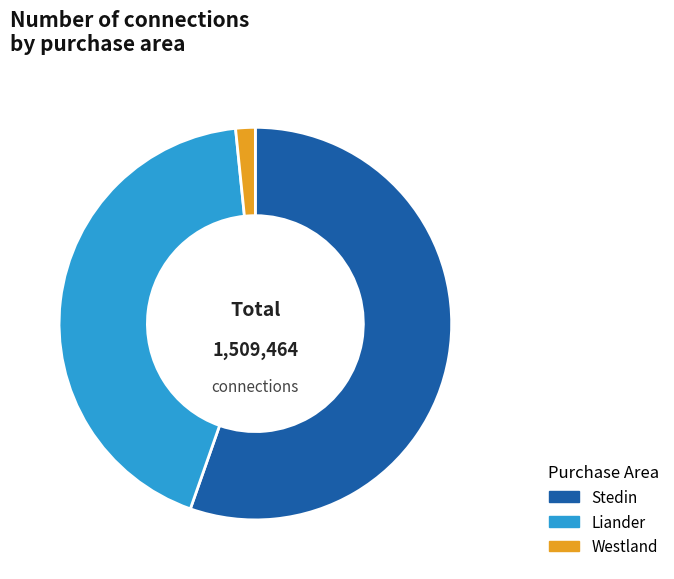

Which category has the smallest portion of the pie?

Westland